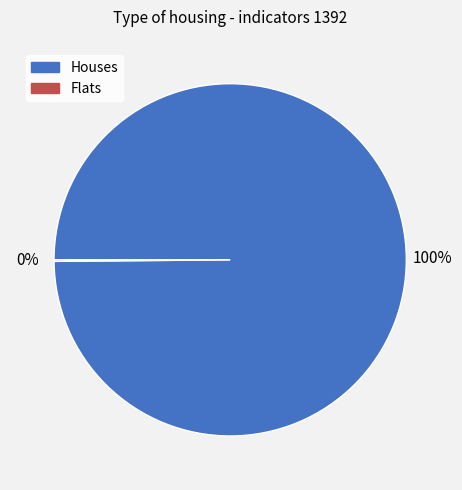

To the nearest percent, what is the average slice percentage?

50%